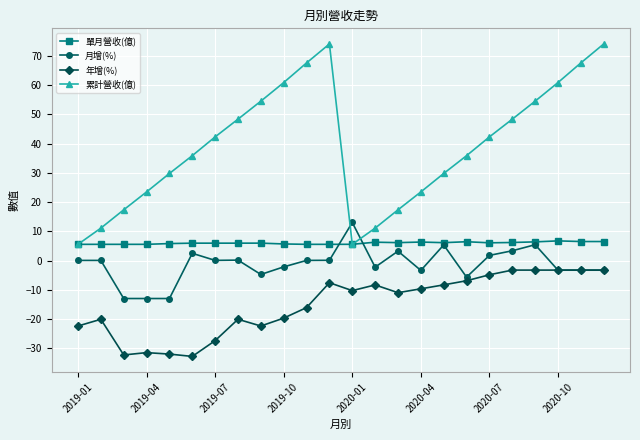

What is the maximum value for 月增(%)?

13.0